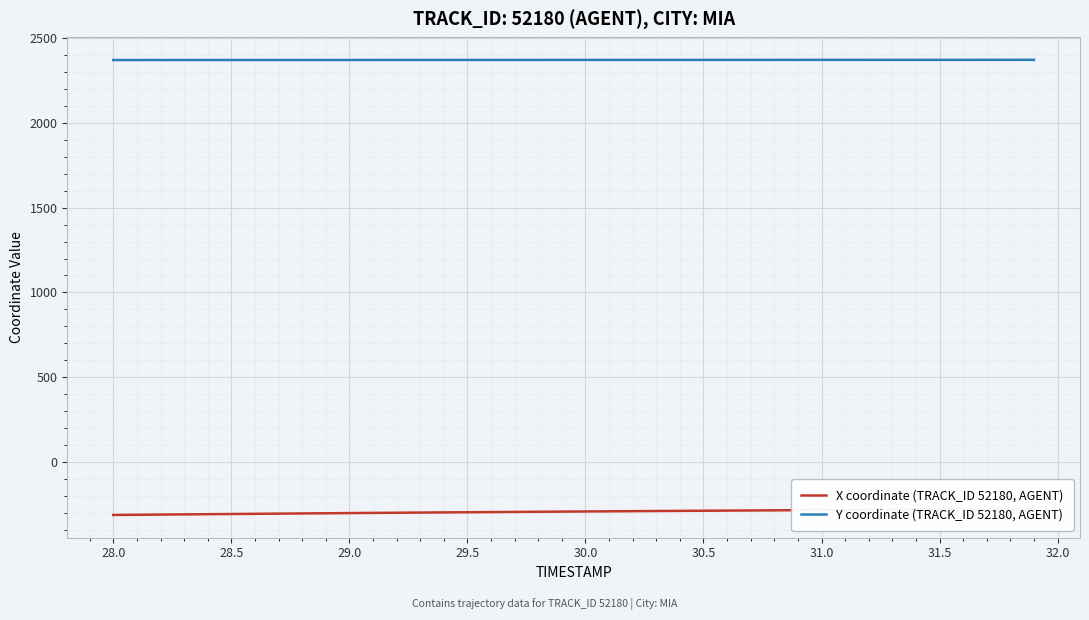

Where does the Y coordinate (TRACK_ID 52180, AGENT) series first go above 2370?

28.5